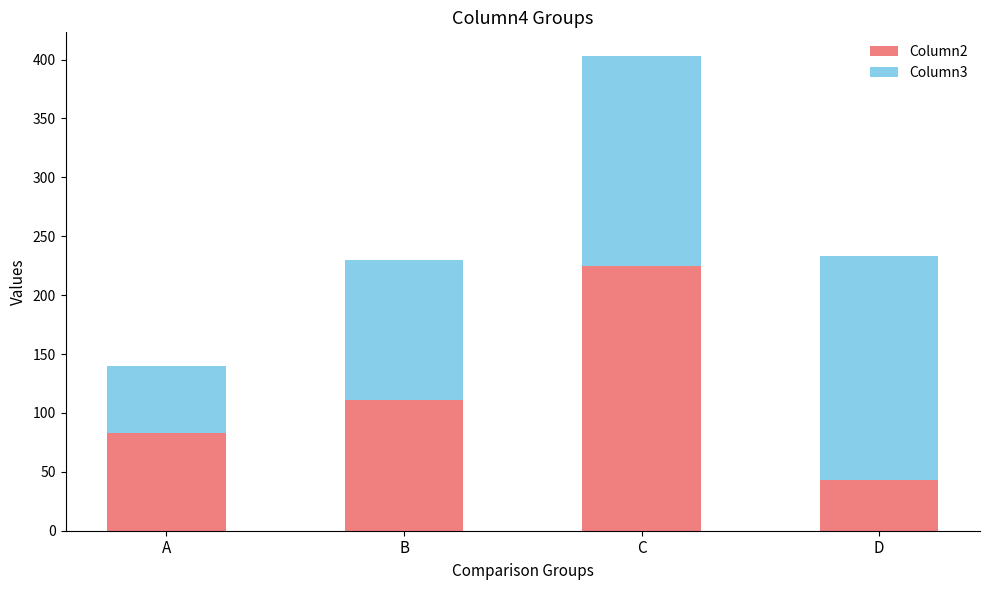

True or false: Column2 has a value of 114.4 at A.

False